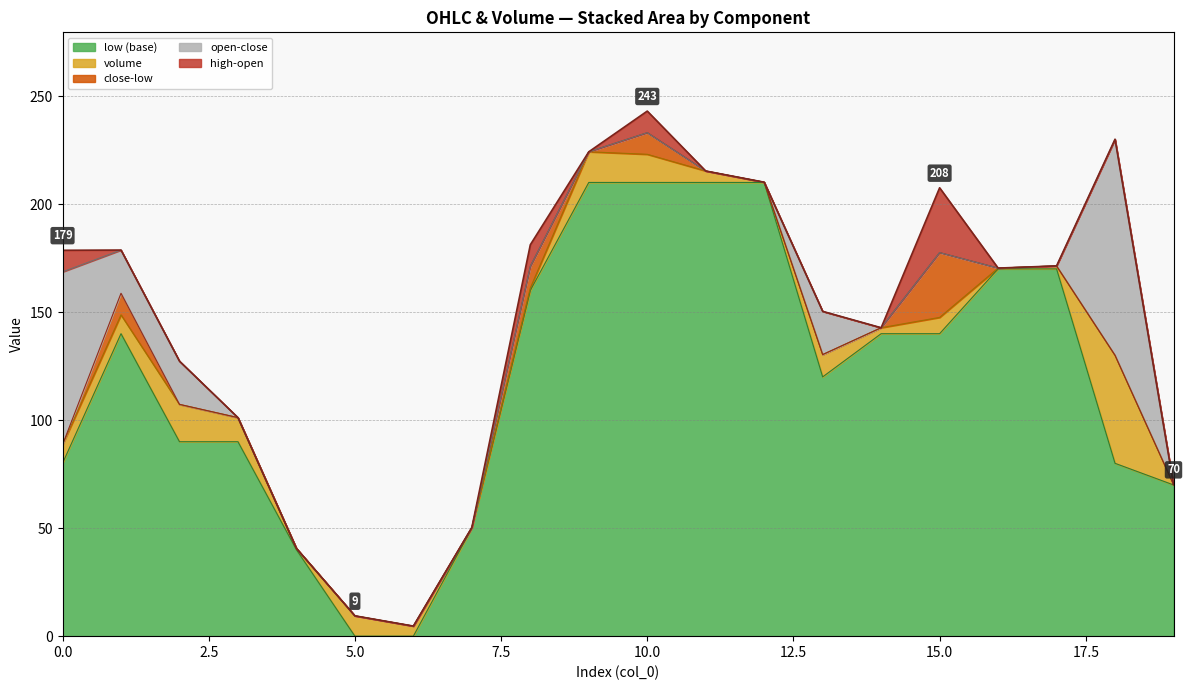

How many data points does each series have?

20